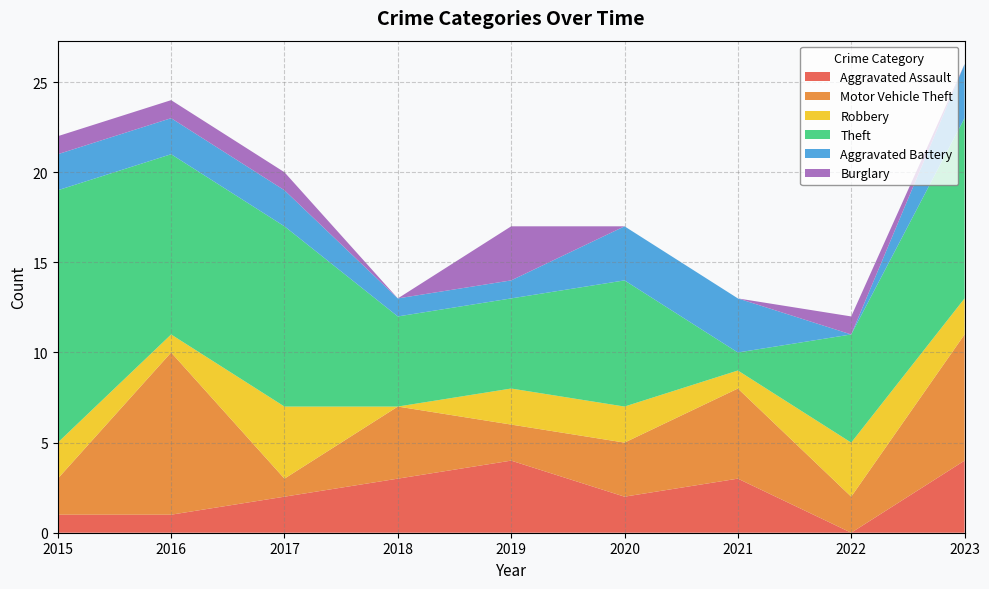

Reading right to left, list all the values displayed in this chart.

Aggravated Assault: 2023=4	2022=0	2021=3	2020=2	2019=4	2018=3	2017=2	2016=1	2015=1
Motor Vehicle Theft: 2023=7	2022=2	2021=5	2020=3	2019=2	2018=4	2017=1	2016=9	2015=2
Robbery: 2023=2	2022=3	2021=1	2020=2	2019=2	2018=0	2017=4	2016=1	2015=2
Theft: 2023=10	2022=6	2021=1	2020=7	2019=5	2018=5	2017=10	2016=10	2015=14
Aggravated Battery: 2023=3	2022=0	2021=3	2020=3	2019=1	2018=1	2017=2	2016=2	2015=2
Burglary: 2023=0	2022=1	2021=0	2020=0	2019=3	2018=0	2017=1	2016=1	2015=1